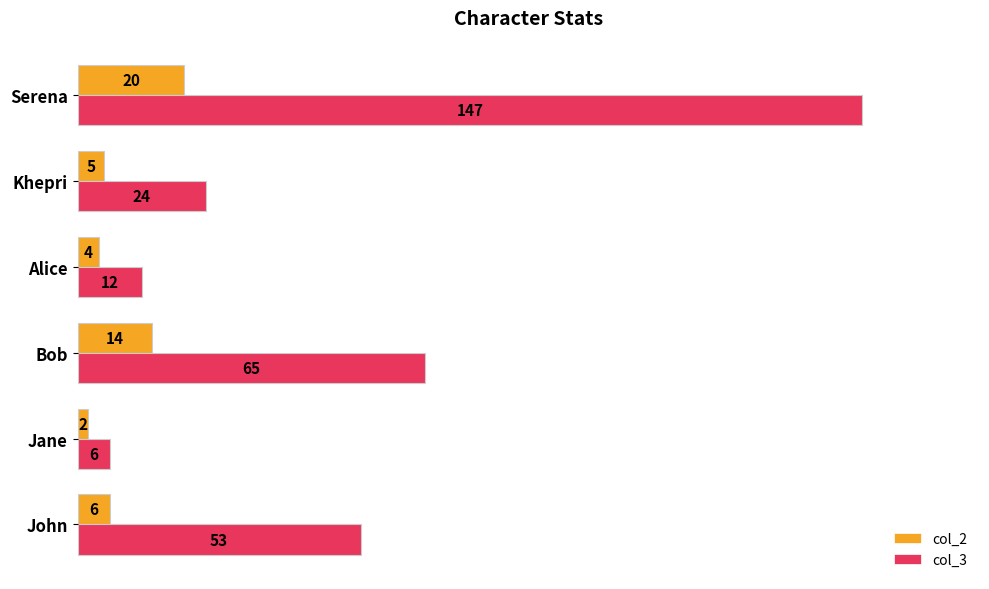

Between Jane and Bob, which series saw the biggest shift?

col_3